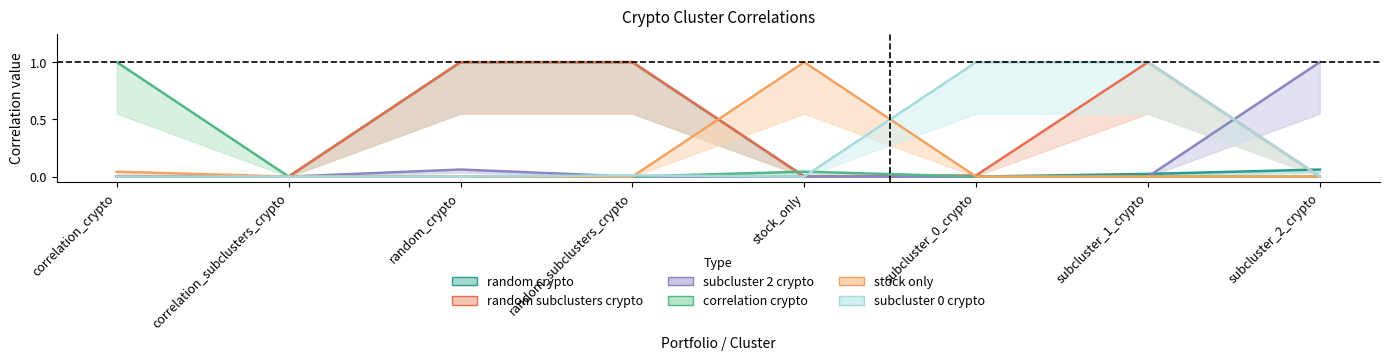

Reading left to right, list all the values displayed in this chart.

random_crypto: correlation_crypto=0.0	correlation_subclusters_crypto=0.0	random_crypto=1.0	random_subclusters_crypto=1.0	stock_only=0.0	subcluster_0_crypto=0.0	subcluster_1_crypto=0.0	subcluster_2_crypto=0.1
random_subclusters_crypto: correlation_crypto=0.0	correlation_subclusters_crypto=0.0	random_crypto=1.0	random_subclusters_crypto=1.0	stock_only=0.0	subcluster_0_crypto=0.0	subcluster_1_crypto=1.0	subcluster_2_crypto=0.0
subcluster_2_crypto: correlation_crypto=0.0	correlation_subclusters_crypto=0.0	random_crypto=0.1	random_subclusters_crypto=0.0	stock_only=0.0	subcluster_0_crypto=0.0	subcluster_1_crypto=0.0	subcluster_2_crypto=1.0
correlation_crypto: correlation_crypto=1.0	correlation_subclusters_crypto=0.0	random_crypto=0.0	random_subclusters_crypto=0.0	stock_only=0.0	subcluster_0_crypto=0.0	subcluster_1_crypto=0.0	subcluster_2_crypto=0.0
stock_only: correlation_crypto=0.0	correlation_subclusters_crypto=0.0	random_crypto=0.0	random_subclusters_crypto=0.0	stock_only=1.0	subcluster_0_crypto=0.0	subcluster_1_crypto=0.0	subcluster_2_crypto=0.0
subcluster_0_crypto: correlation_crypto=0.0	correlation_subclusters_crypto=0.0	random_crypto=0.0	random_subclusters_crypto=0.0	stock_only=0.0	subcluster_0_crypto=1.0	subcluster_1_crypto=1.0	subcluster_2_crypto=0.0